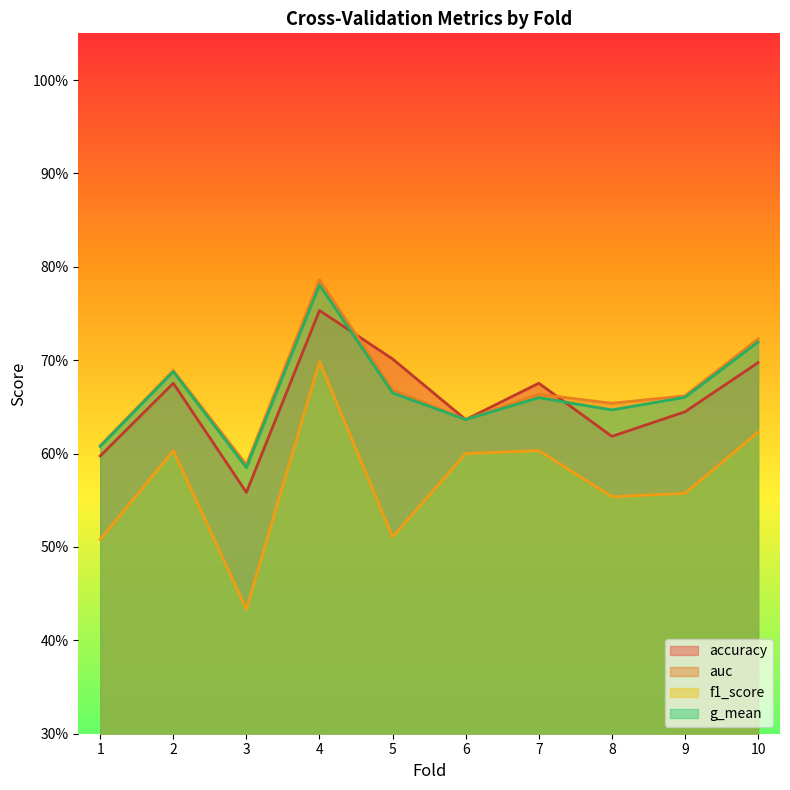

List the labels in order of auc value, largest first.

4, 10, 2, 5, 7, 9, 8, 6, 1, 3